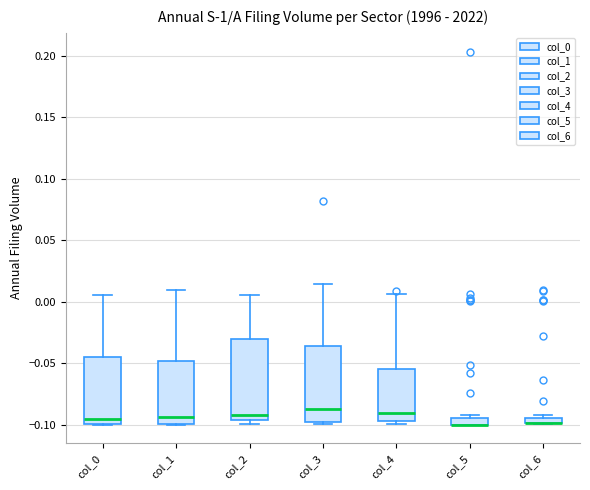

Where is the upper edge of the box for col_2 on the y-axis? The values are not printed on the chart, so give them approximately, as read against the axis.

-0.030